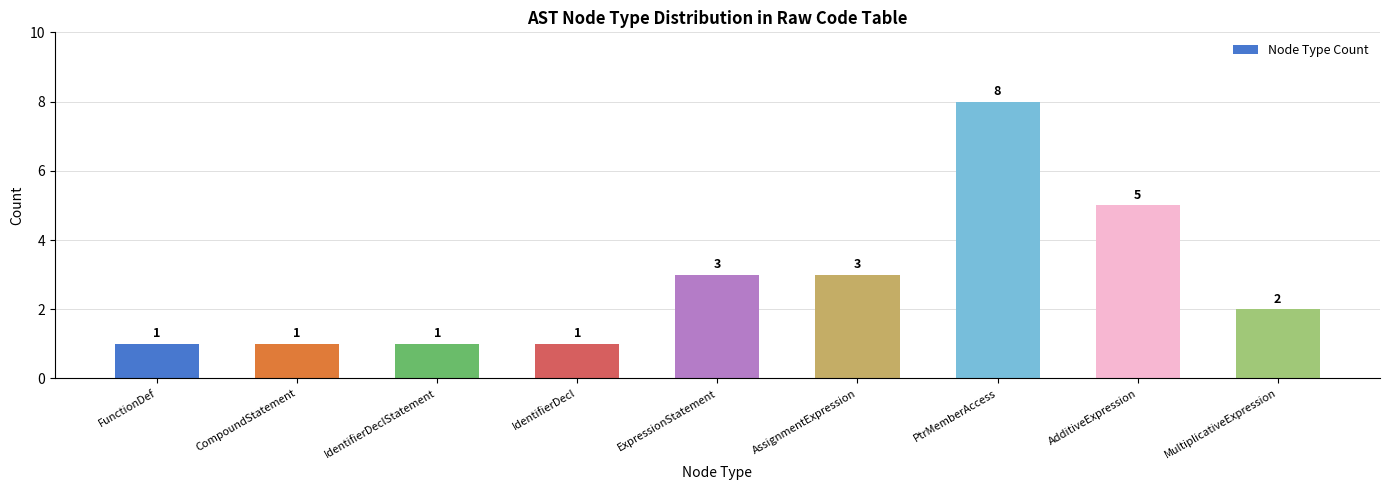

Count the values in the range 1 to 3.

7